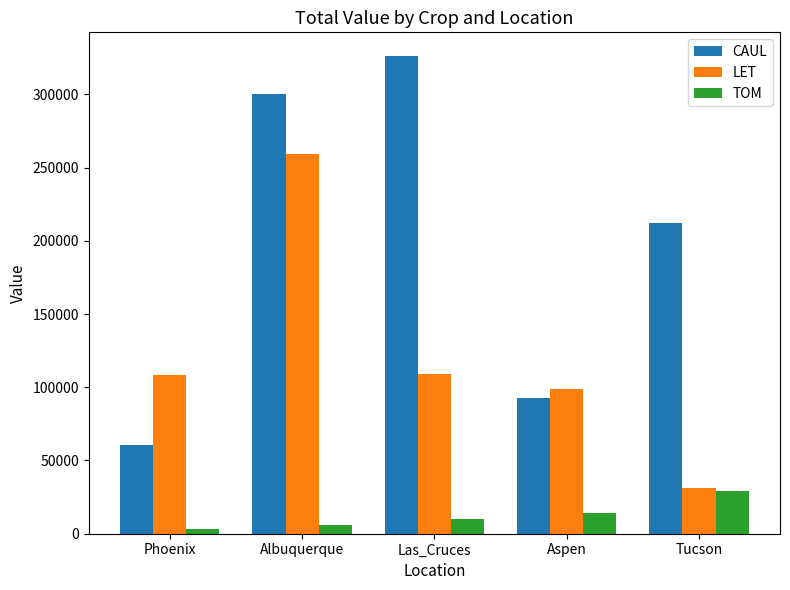

At which label does LET reach its minimum?

Tucson